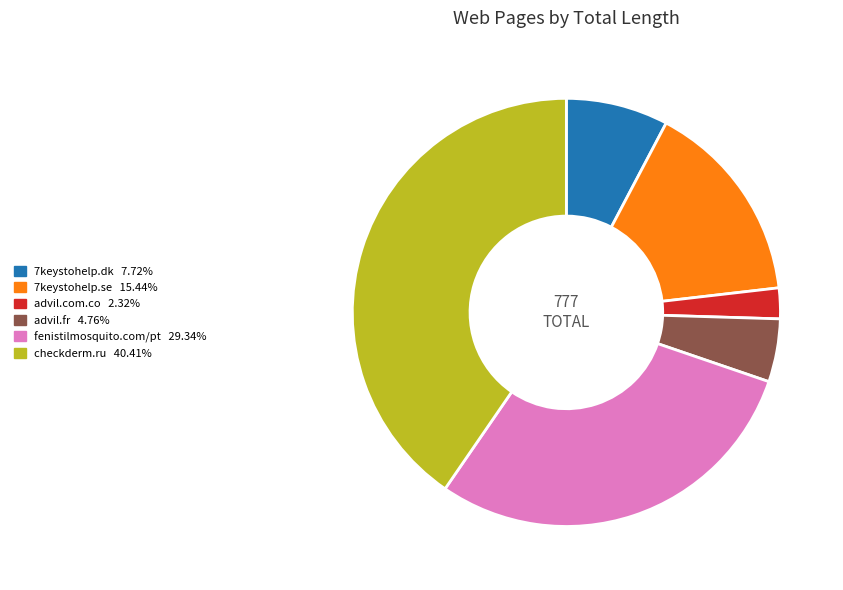

Is there a majority slice in this chart?

No